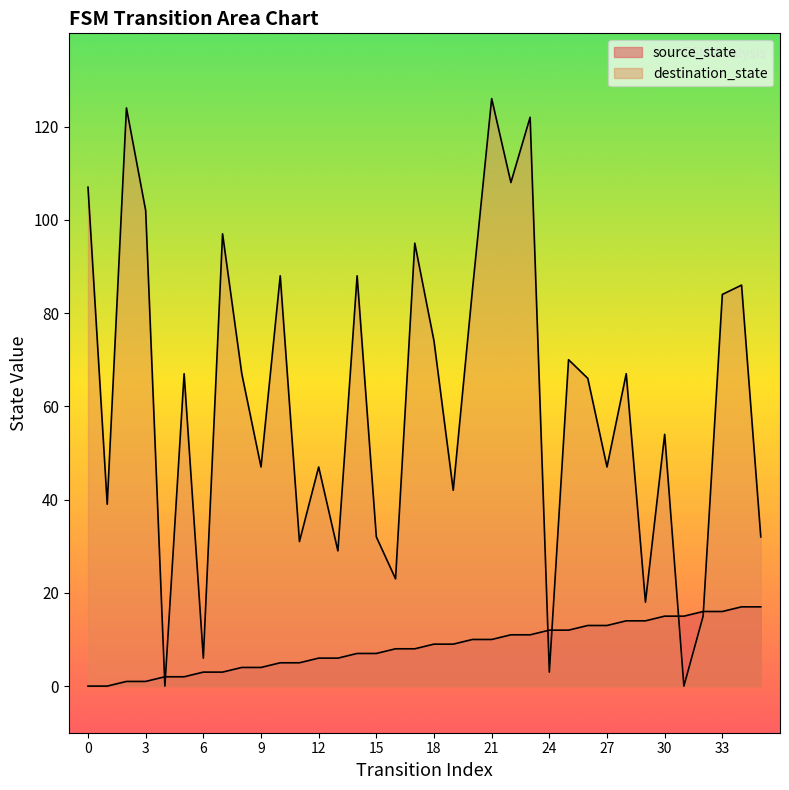

What is the average value of the source_state series?

8